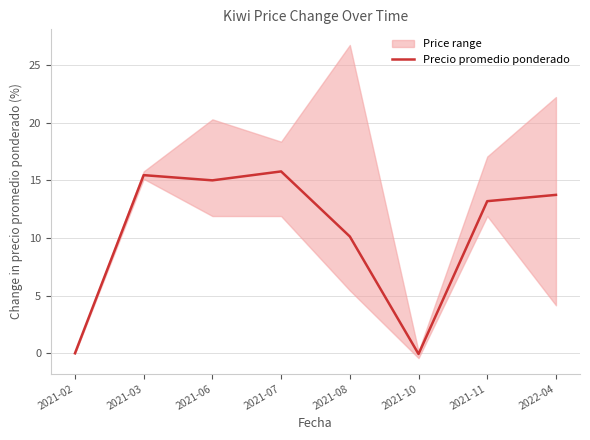

What is the sum of the values at 2021-06 and 2021-10?

14.9